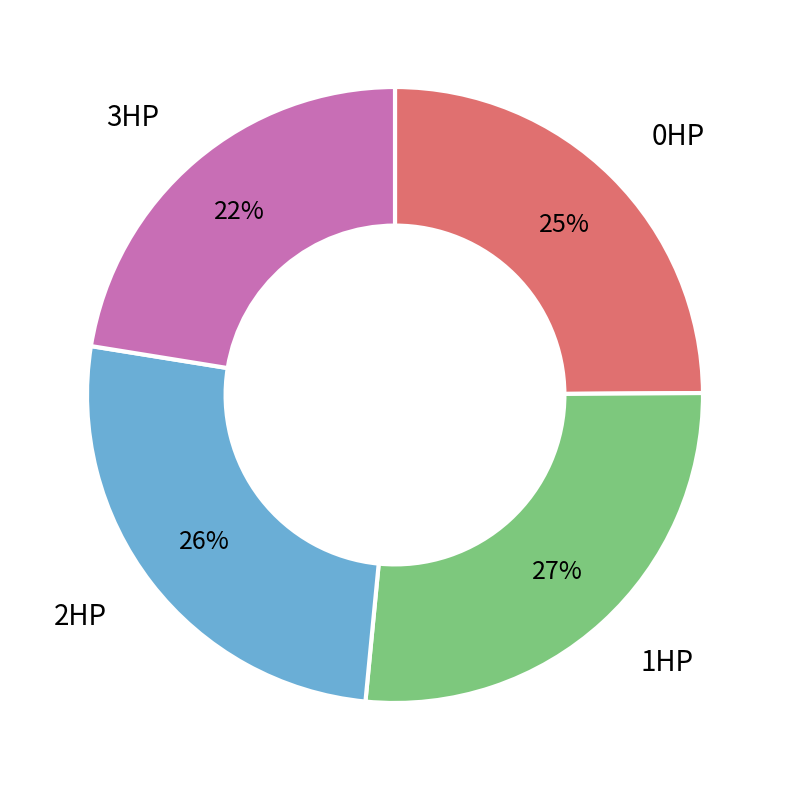

To the nearest percent, what is the average slice percentage?

25%